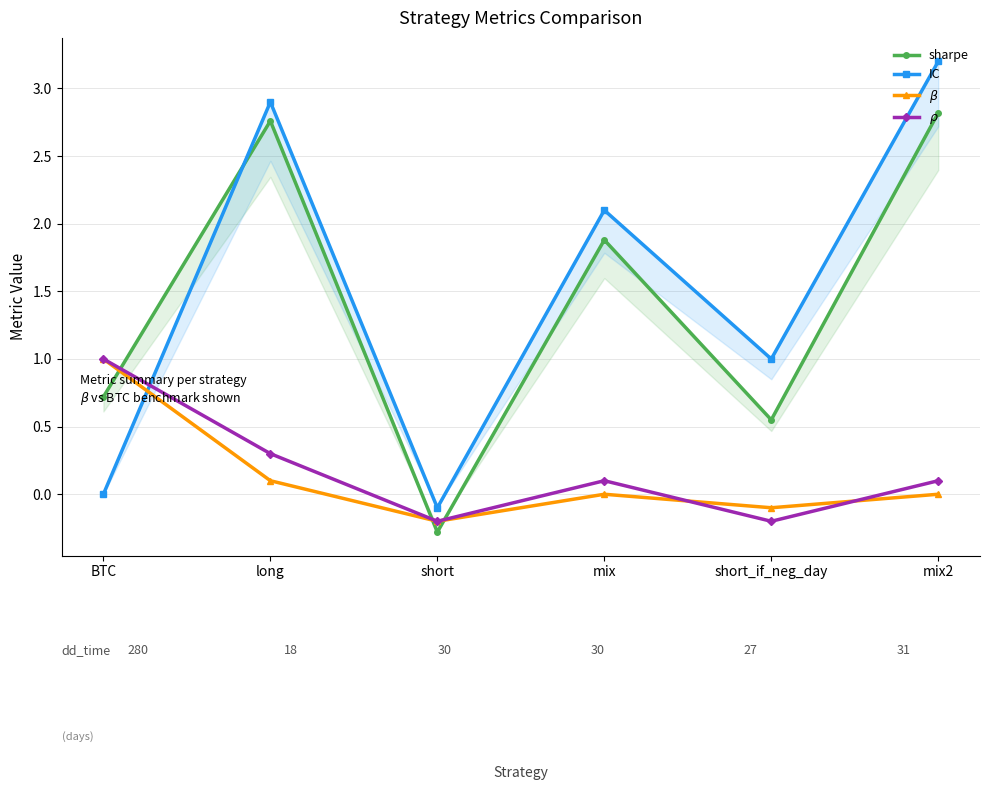

What is the value of the $\beta$ point at the 5th from the left?

-0.1